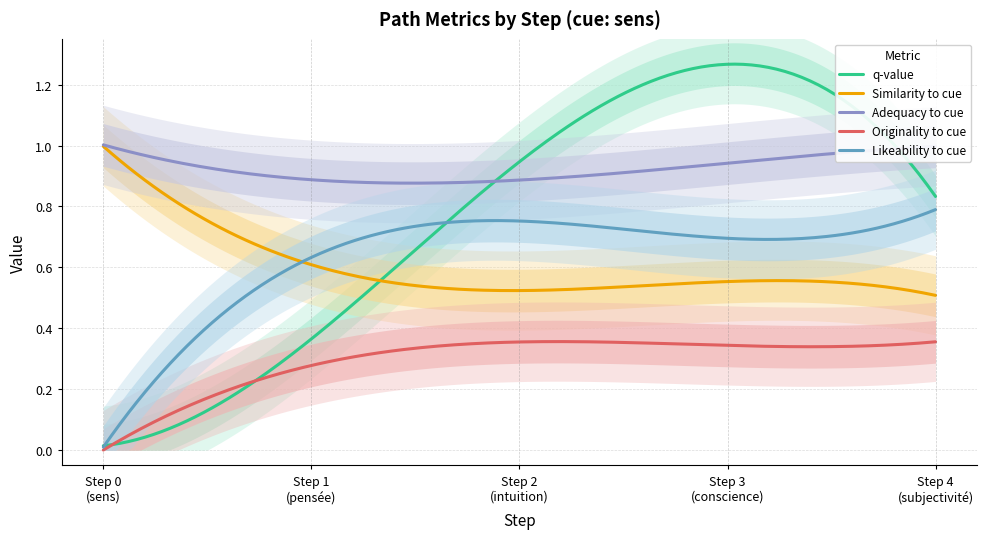

What is the sum of the similarity_to_cue values at 4 and 2?

1.1